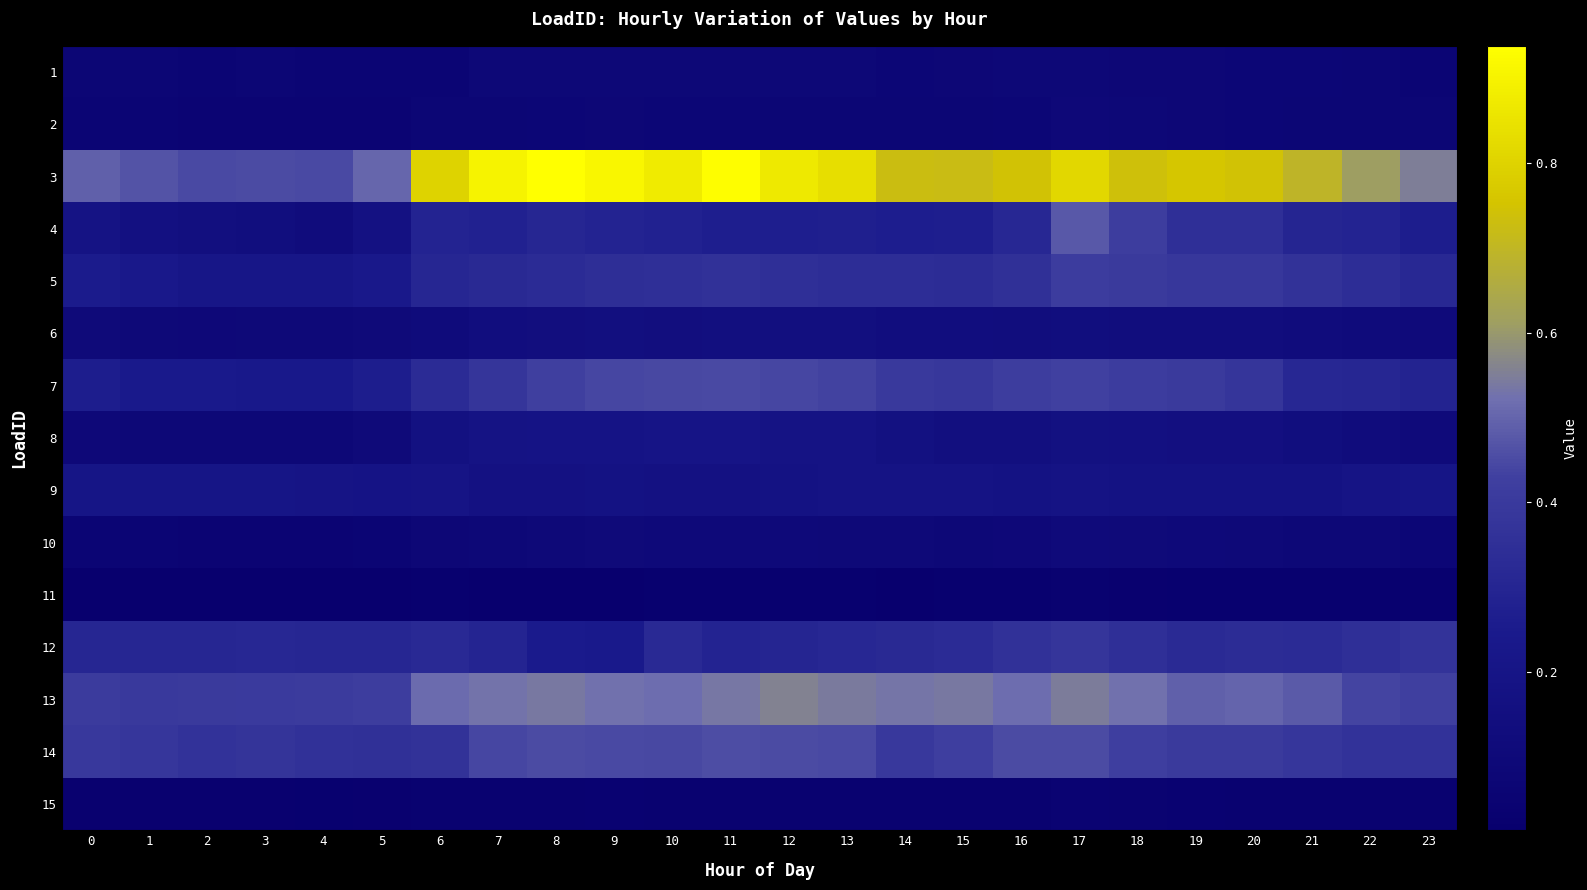

What is the total value across all series at 9?

4.0